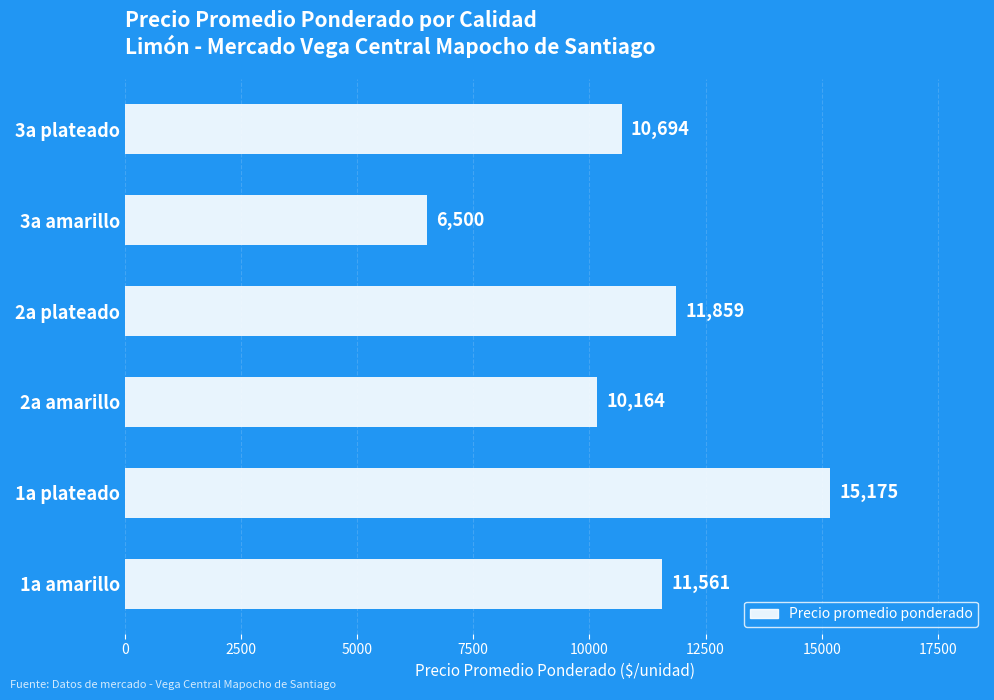

Count the number of categories in the chart.

6